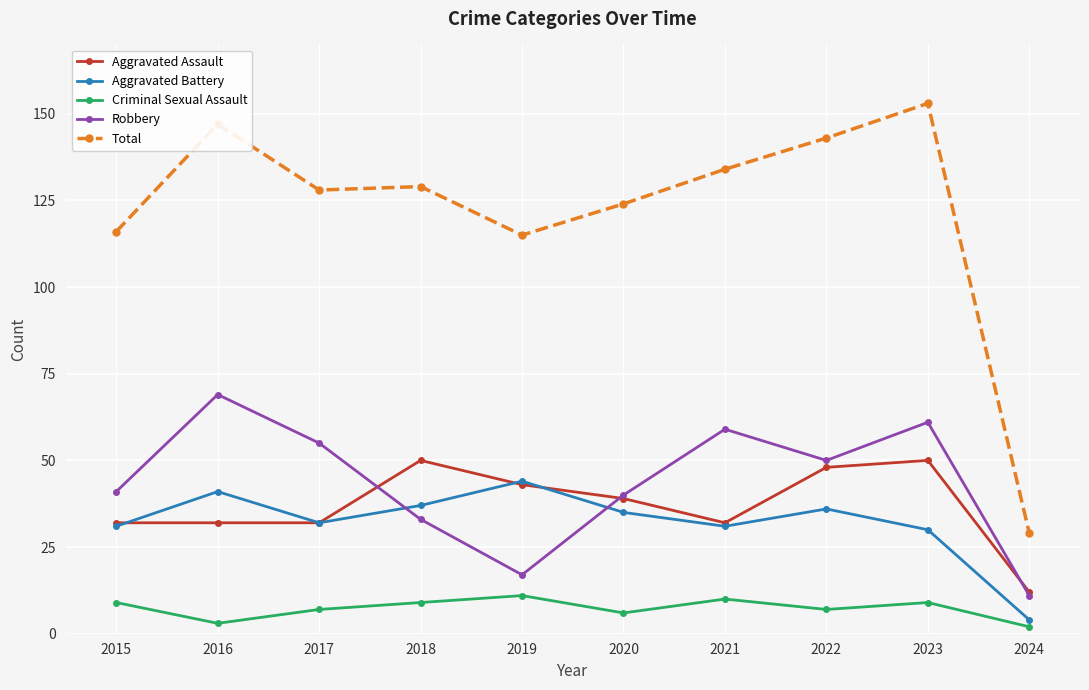

How many series are shown in this chart?

5